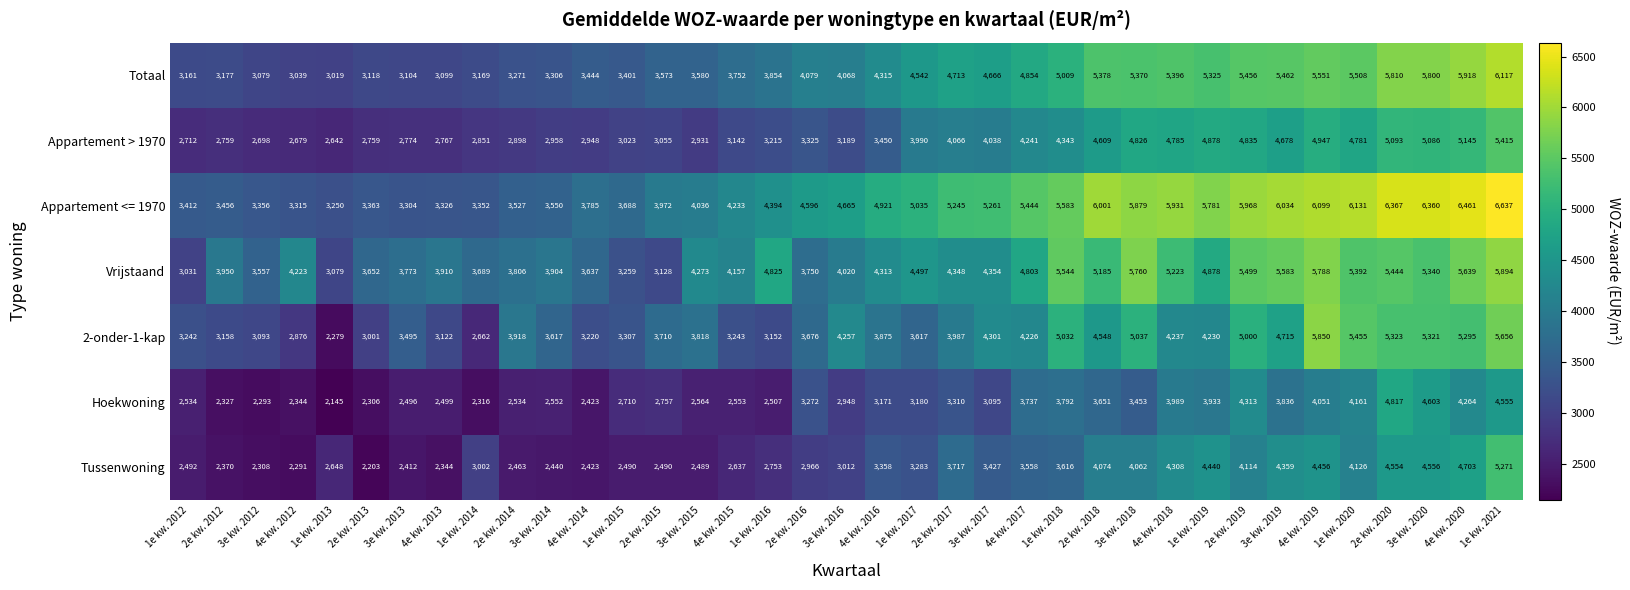

What is the difference between the highest and lowest values at 2e kw. 2020?

1813